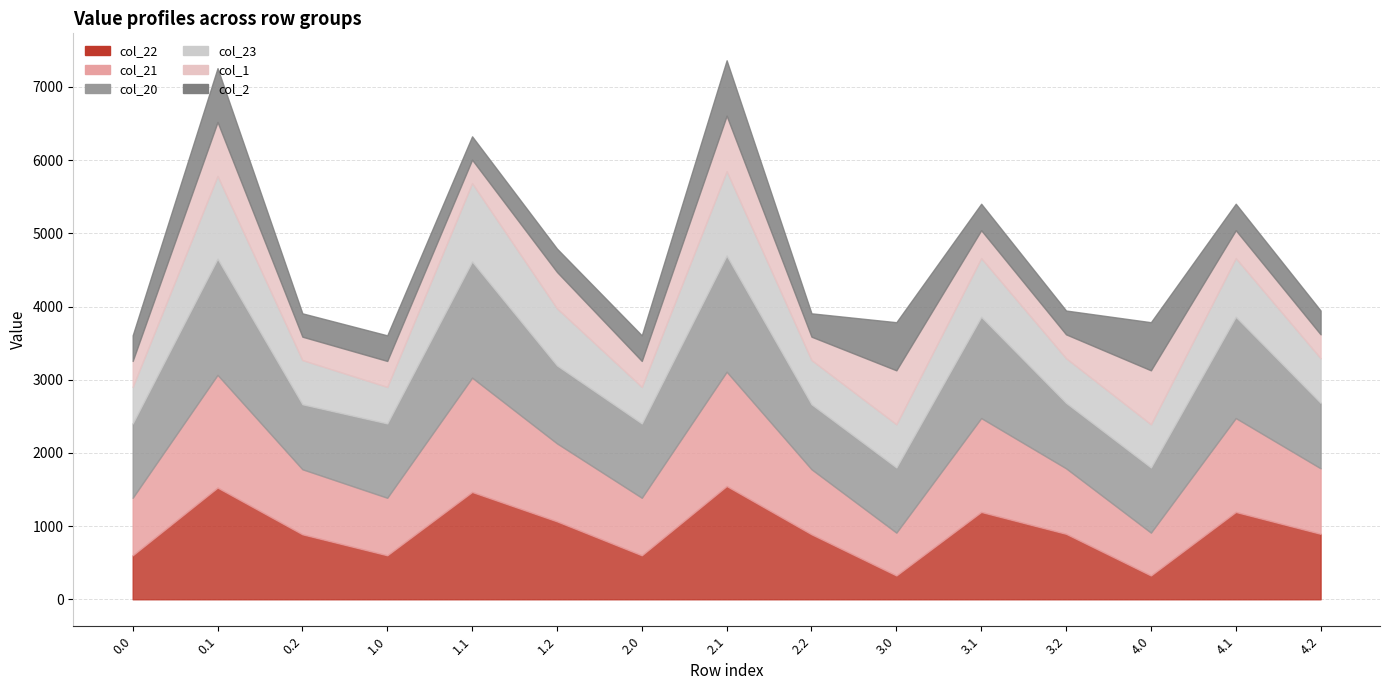

What is the average value of the col_2 series?

434.1